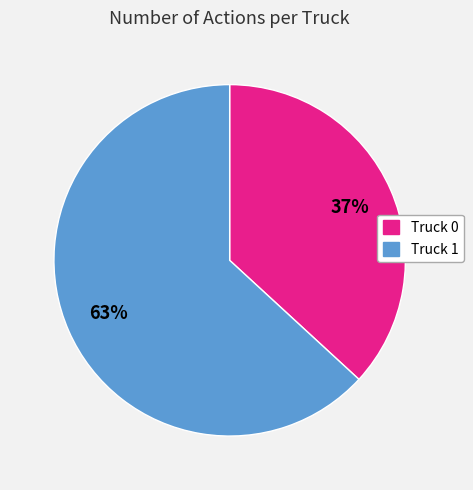

What is the majority slice?

Truck 1